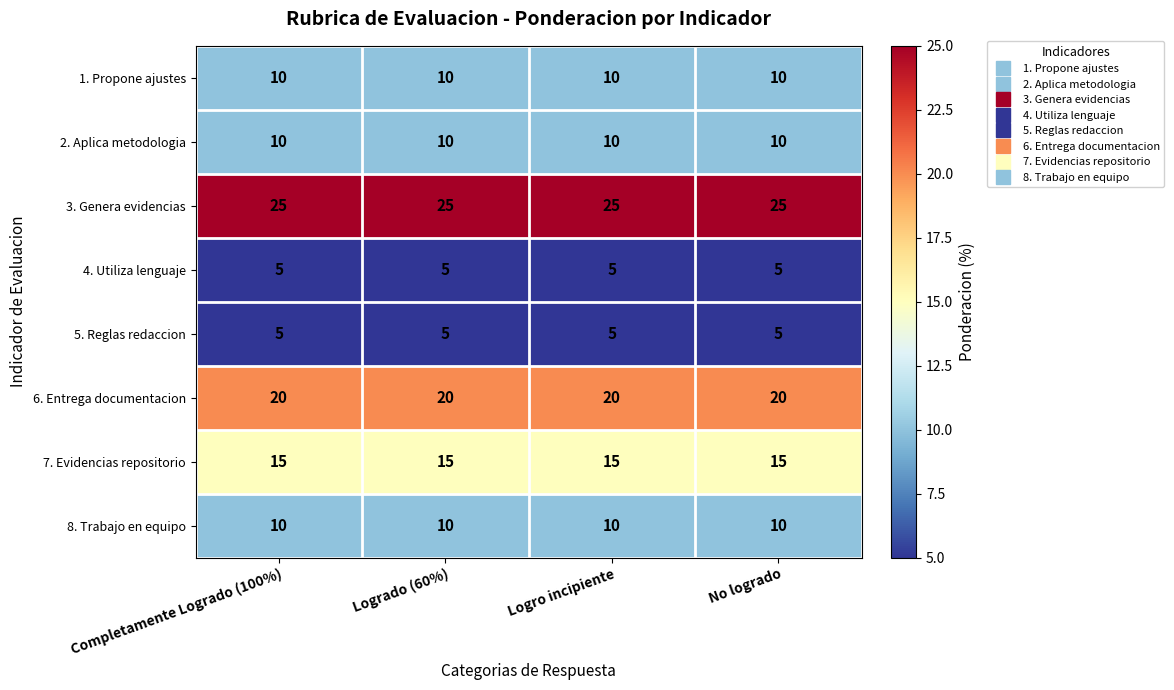

Read the 3. Genera evidencias value at Completamente Logrado (100%).

25